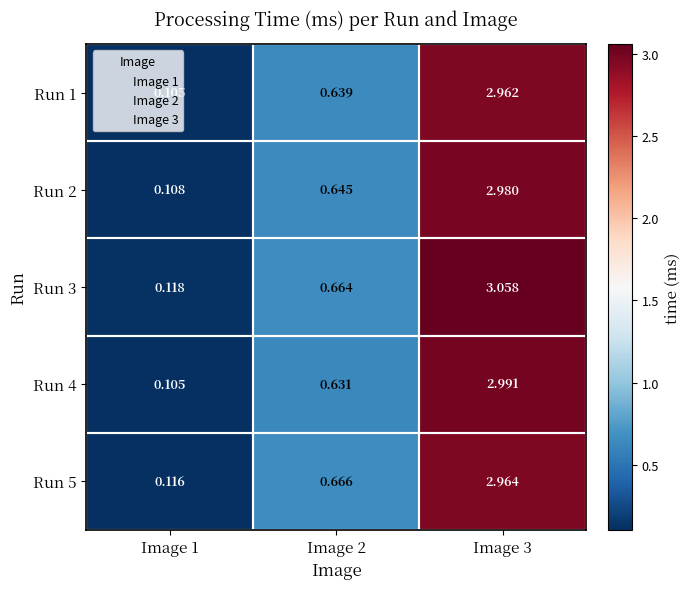

Is the value of Run 1 at Image 2 greater than the value of Run 2 at Image 1?

Yes